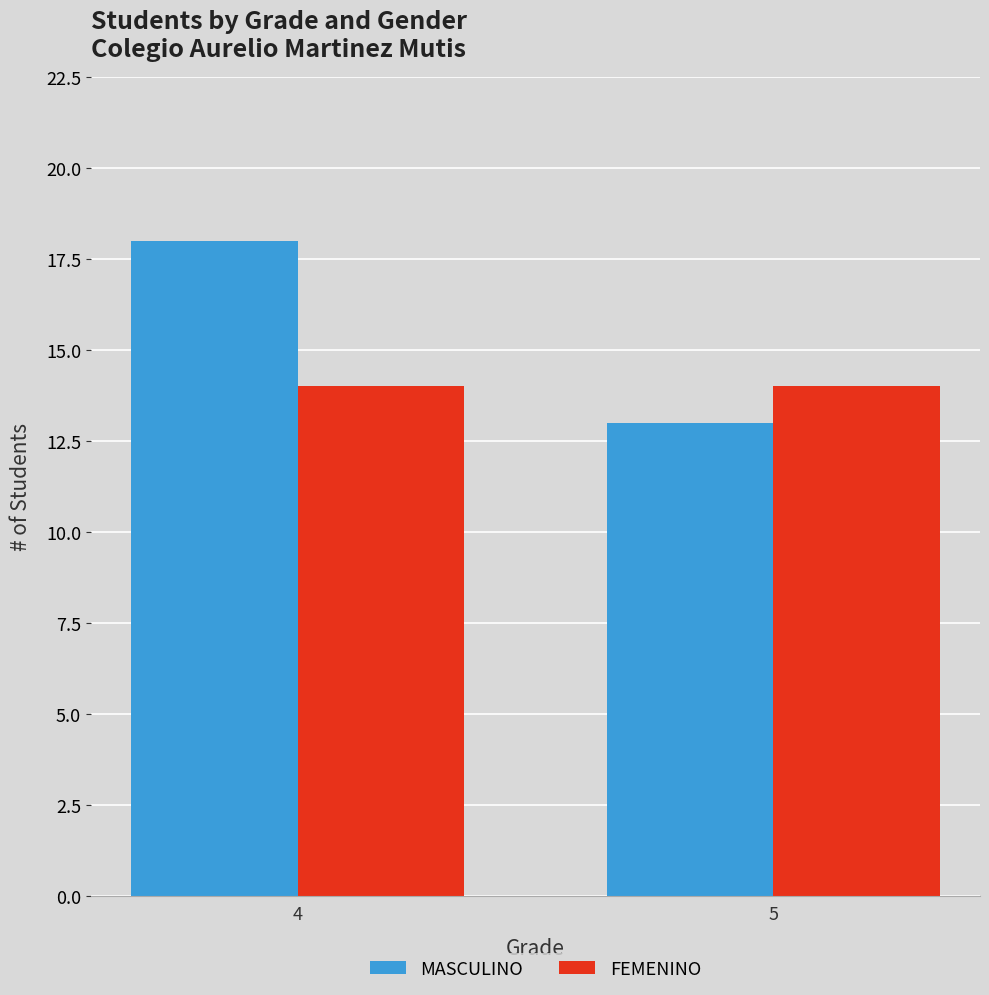

At how many categories does at least one series exceed 16?

1